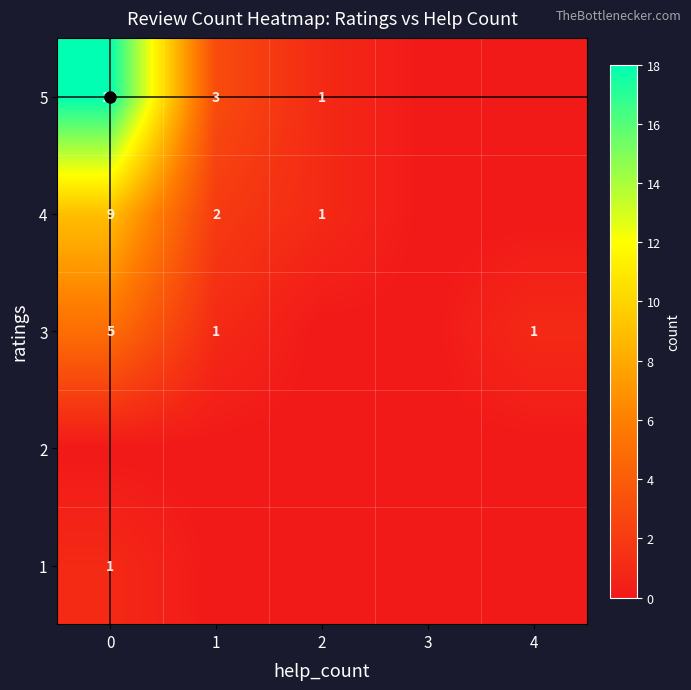

Is it true that 5 equals 30 at 0?

False